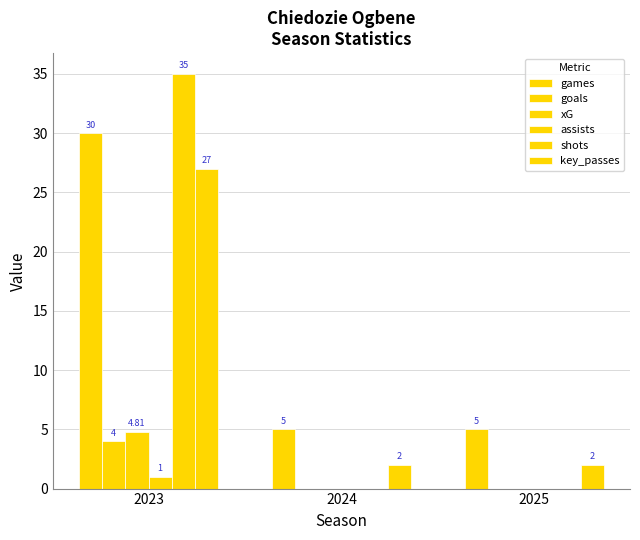

Rank the series by their maximum value, from lowest to highest.

assists, goals, xG, key_passes, games, shots